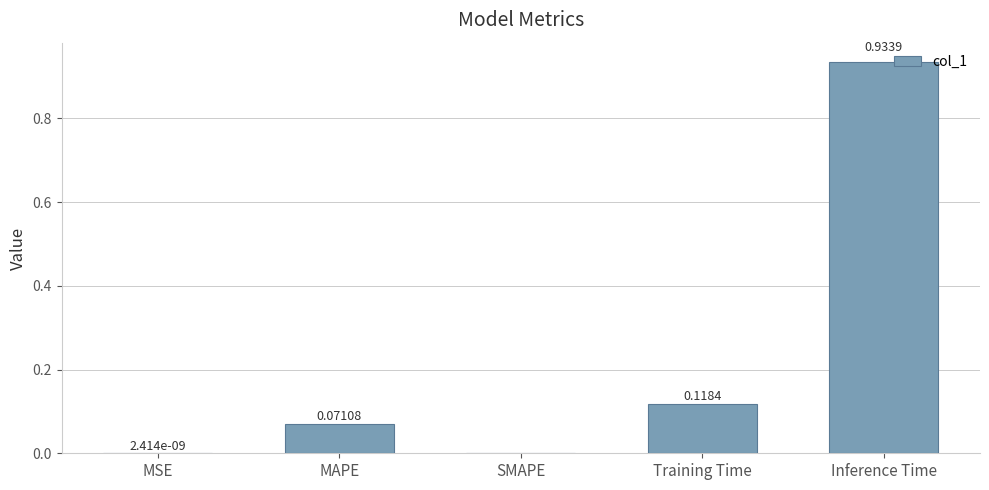

Between Training Time and MAPE, which is larger?

Training Time